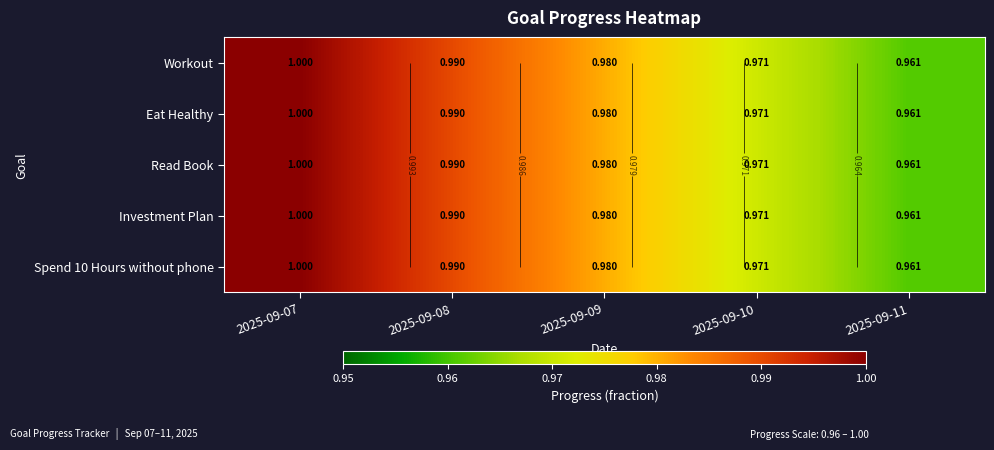

What is the sum of all Spend 10 Hours without phone values?

4.9